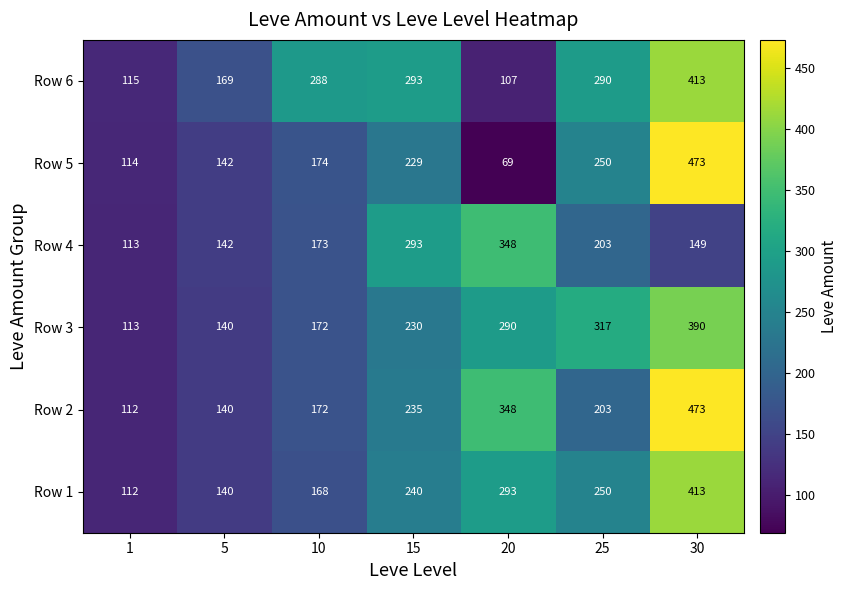

Which series changed the most between 5 and 30?

Row 2